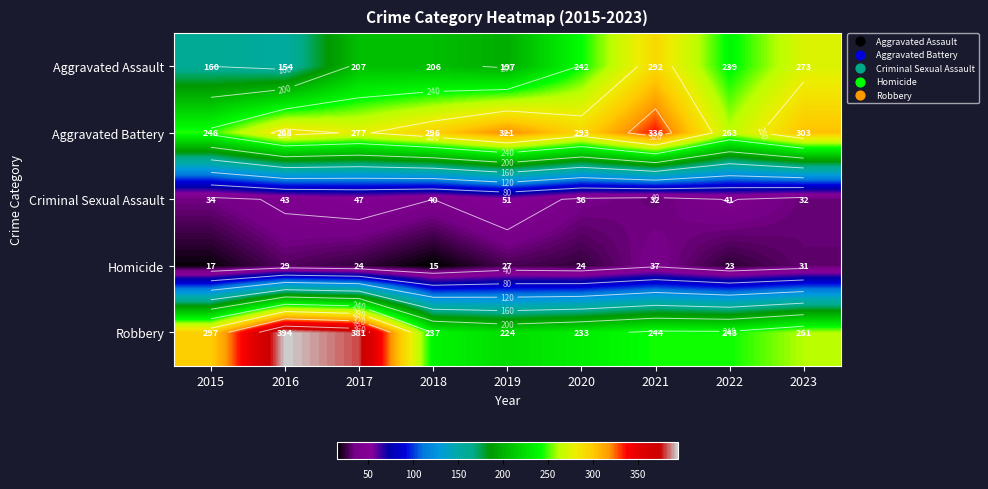

What is the approximate value of Homicide at 2022?

23